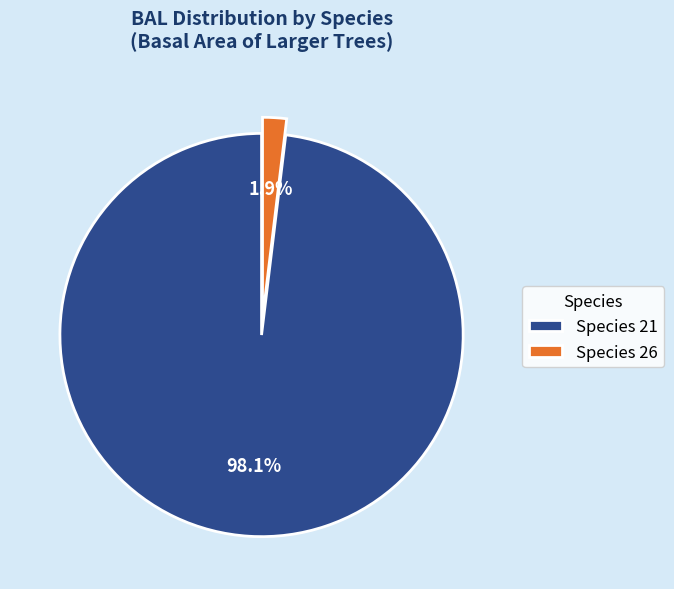

Which slice represents more than half of the pie?

Species 21